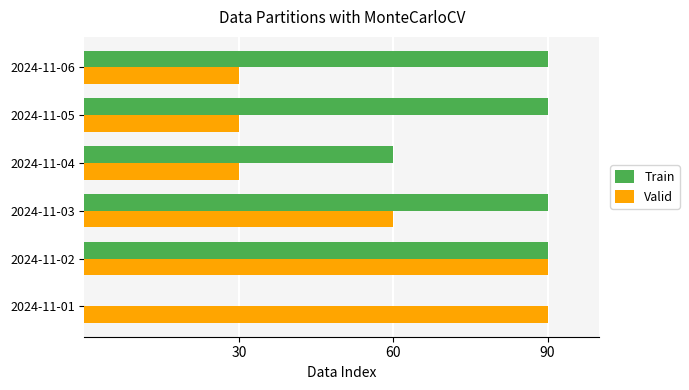

What is the sum of all Valid values?

330